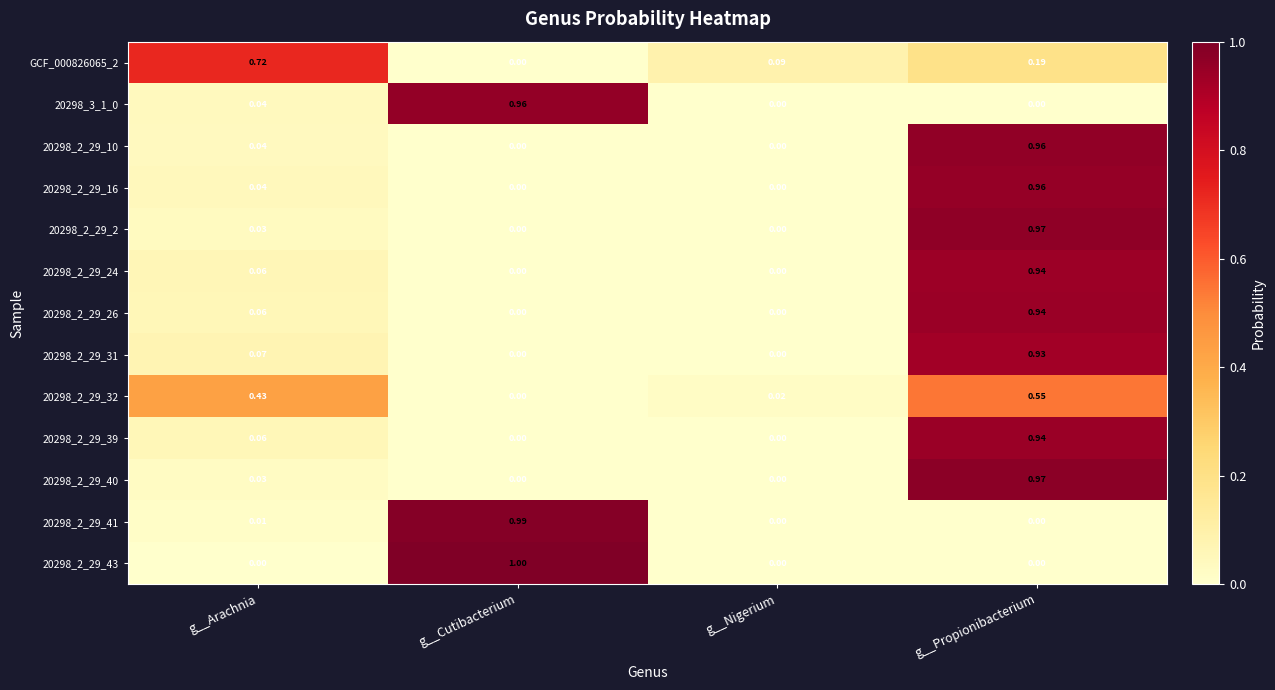

Which category has the highest value across all series?

g__Cutibacterium